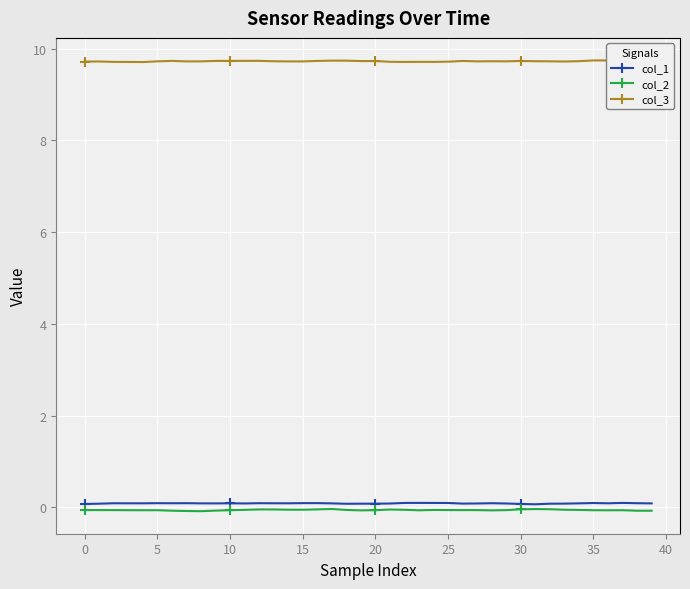

At how many categories does at least one series exceed 1?

40